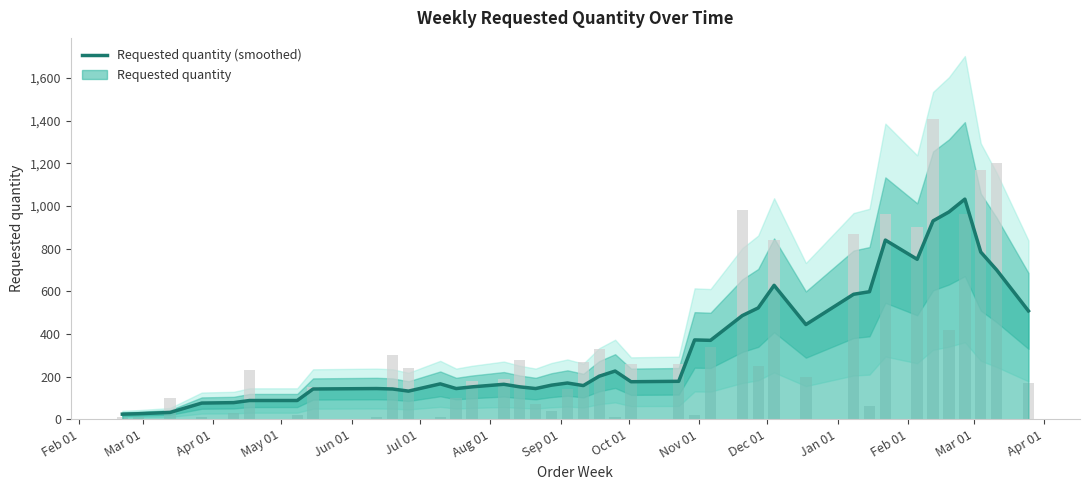

What is the value of the 23rd bar from the left?

176